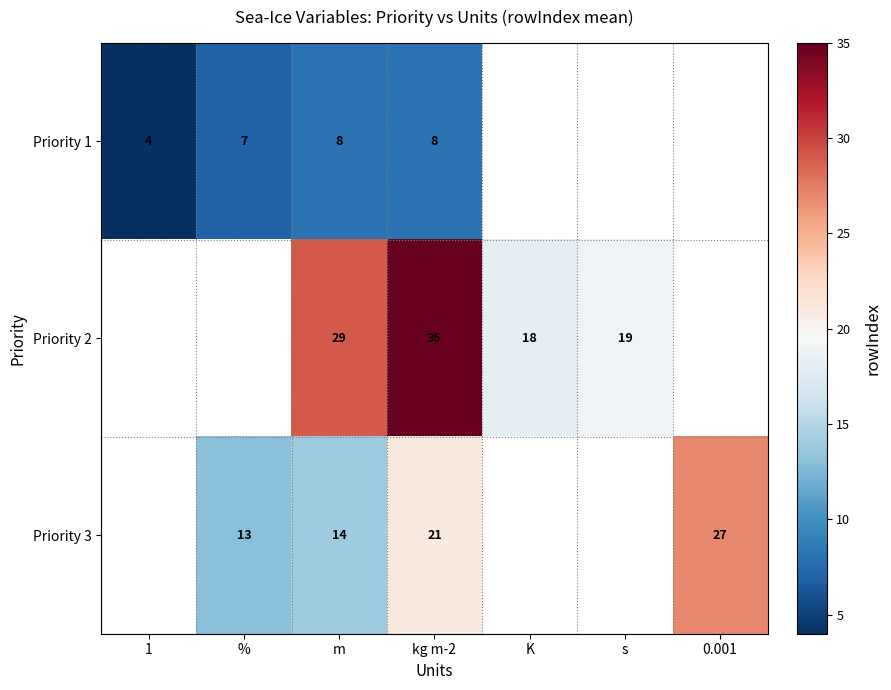

At kg m-2, list the series in order from smallest to largest.

Priority 1, Priority 3, Priority 2